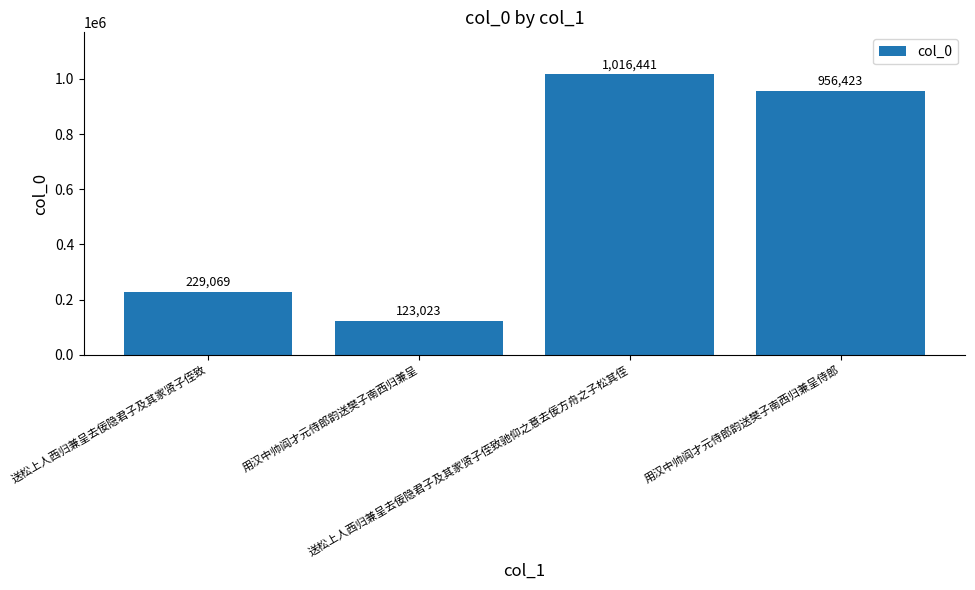

How many data points does each series have?

4